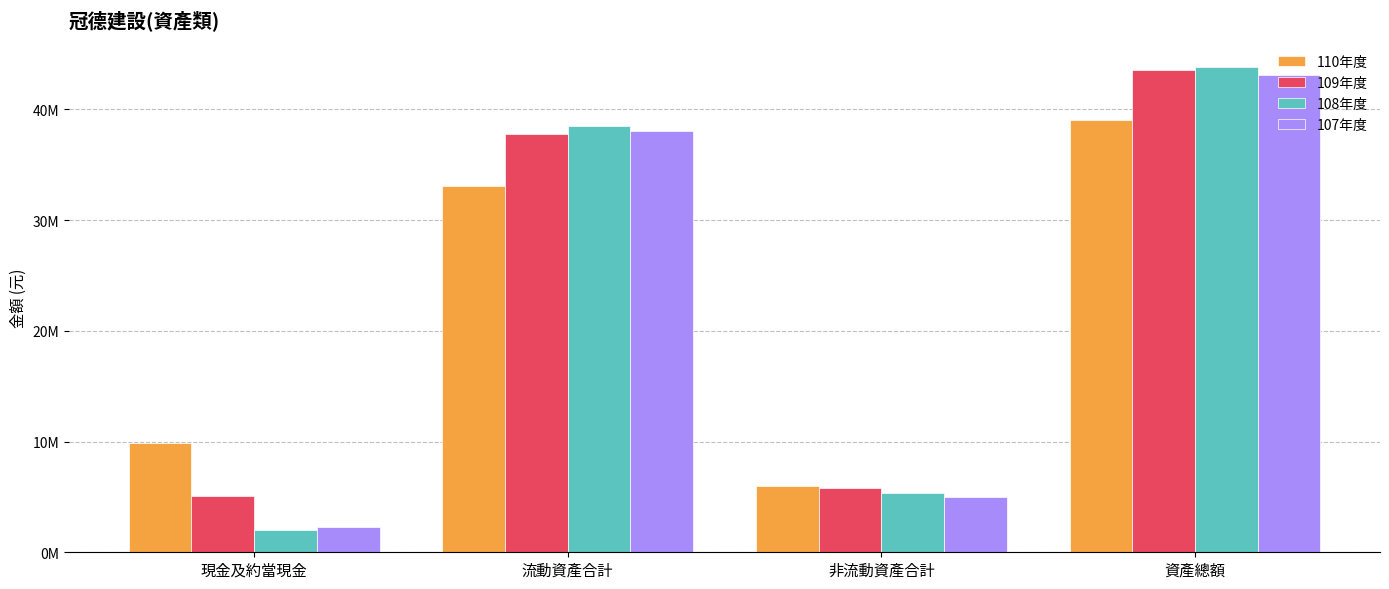

Does the chart contain any negative values?

No